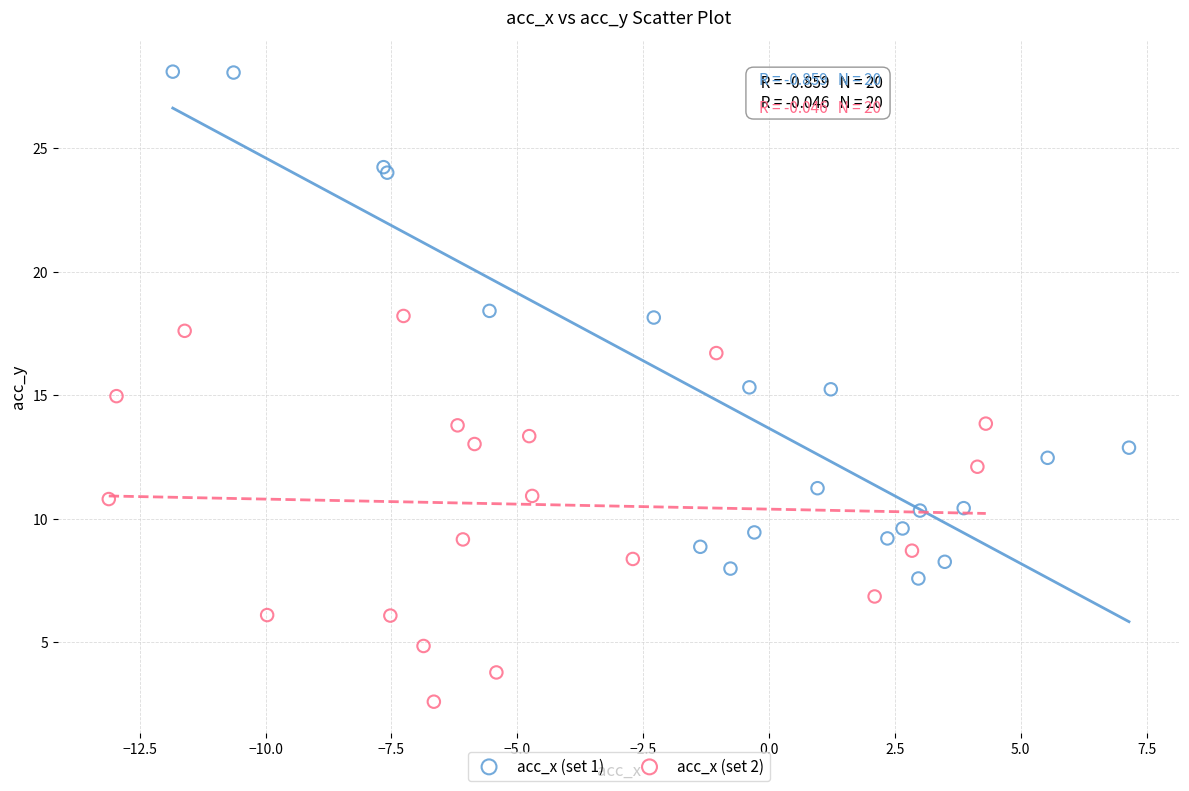

Which series reaches the maximum Y coordinate?

acc_x (set 1)